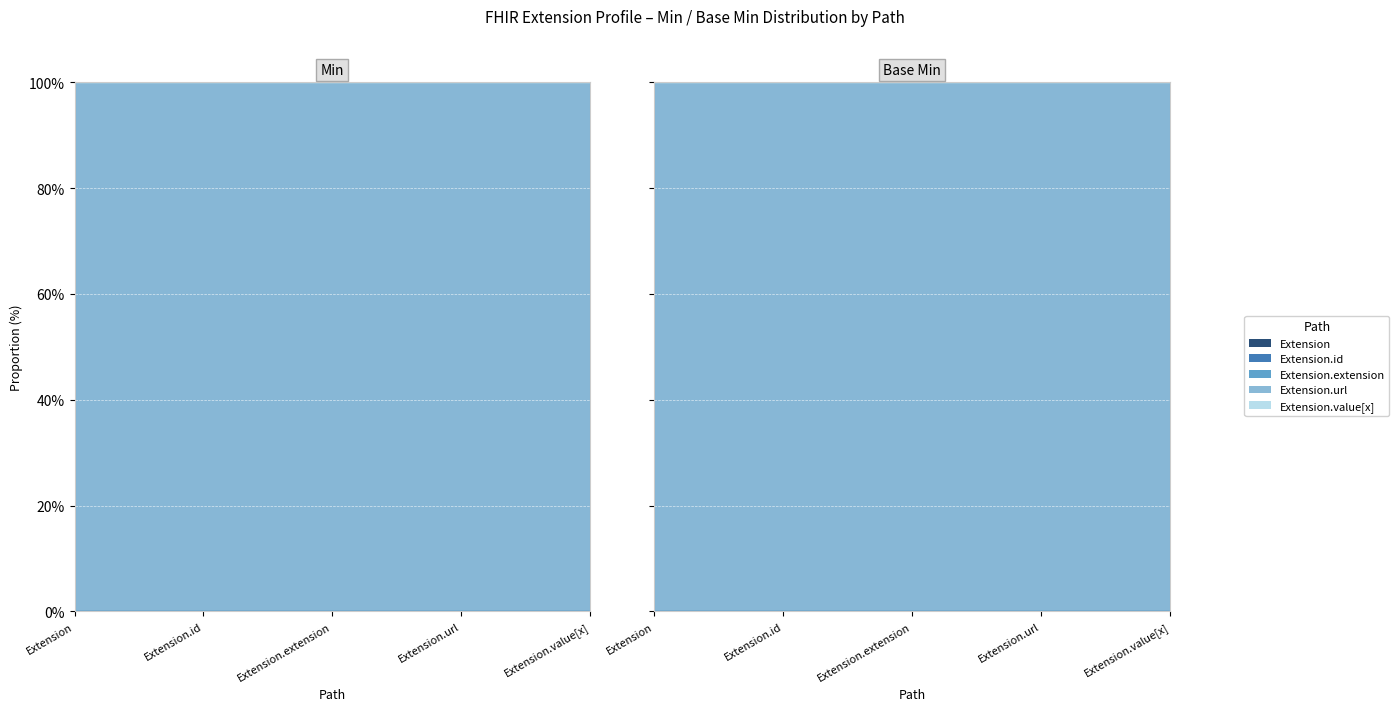

Which series has the widest spread of values?

Min